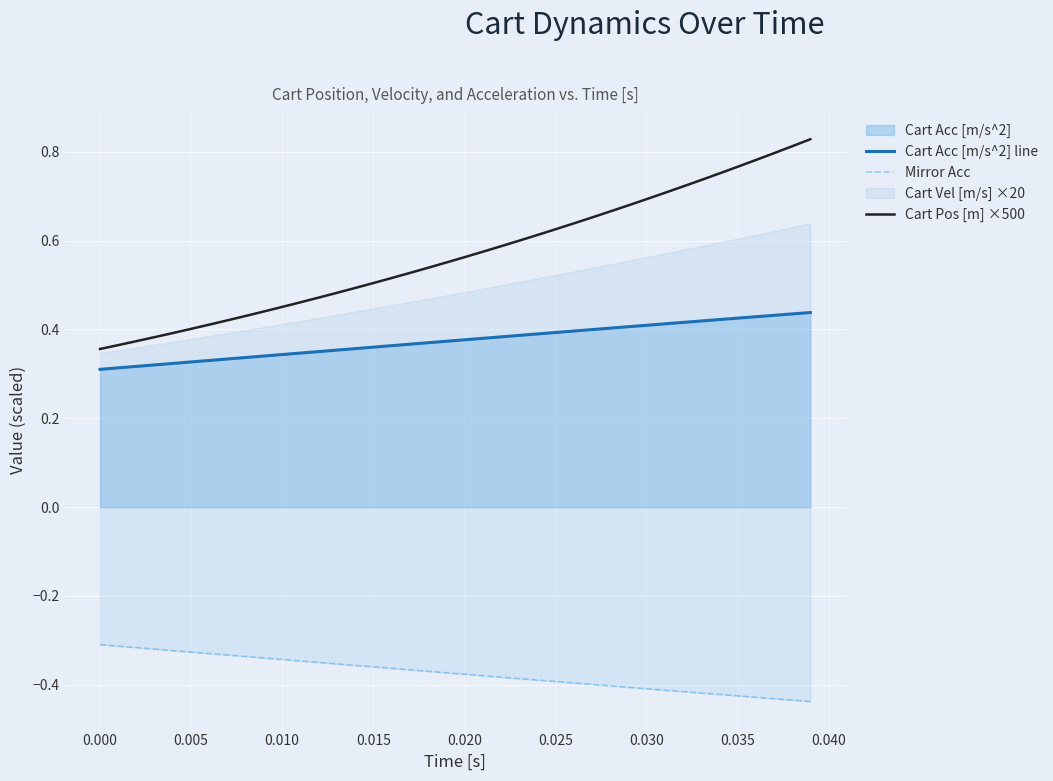

What is the value of the Mirror Acc point at the 30th from the left?

-0.4